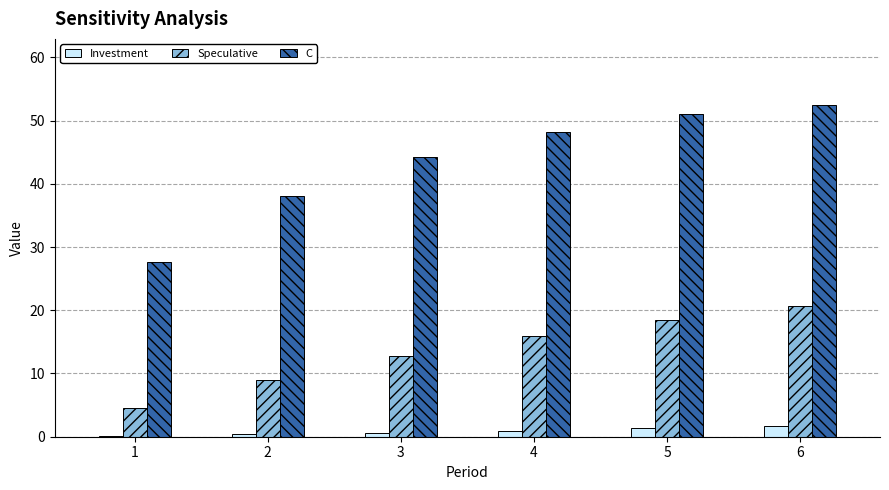

Is the value of C at 3 greater than the value of Investment at 5?

Yes